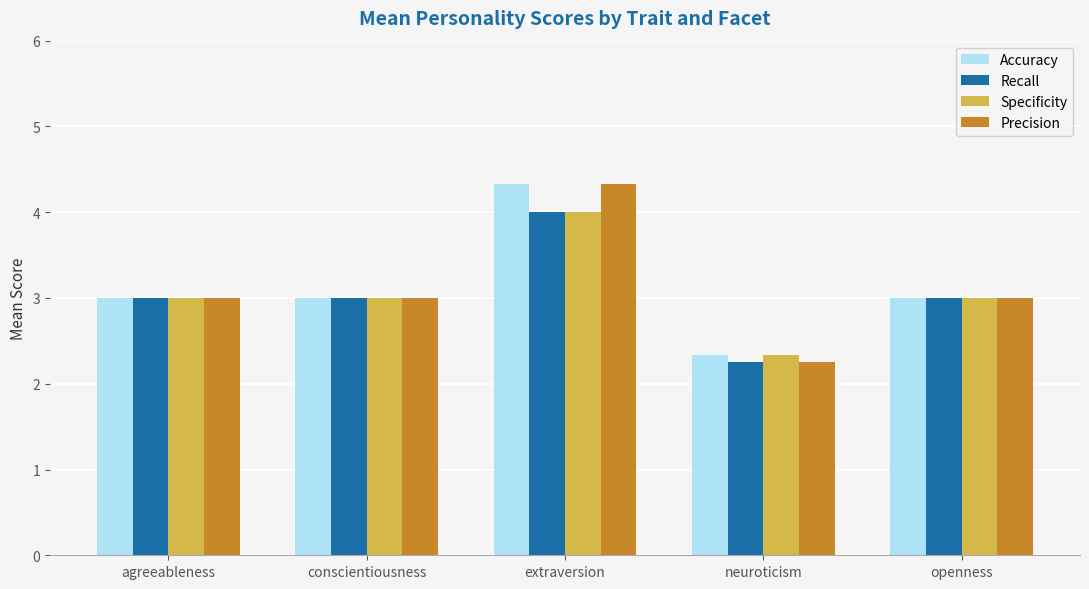

What is the difference between the highest and lowest values at neuroticism?

0.1